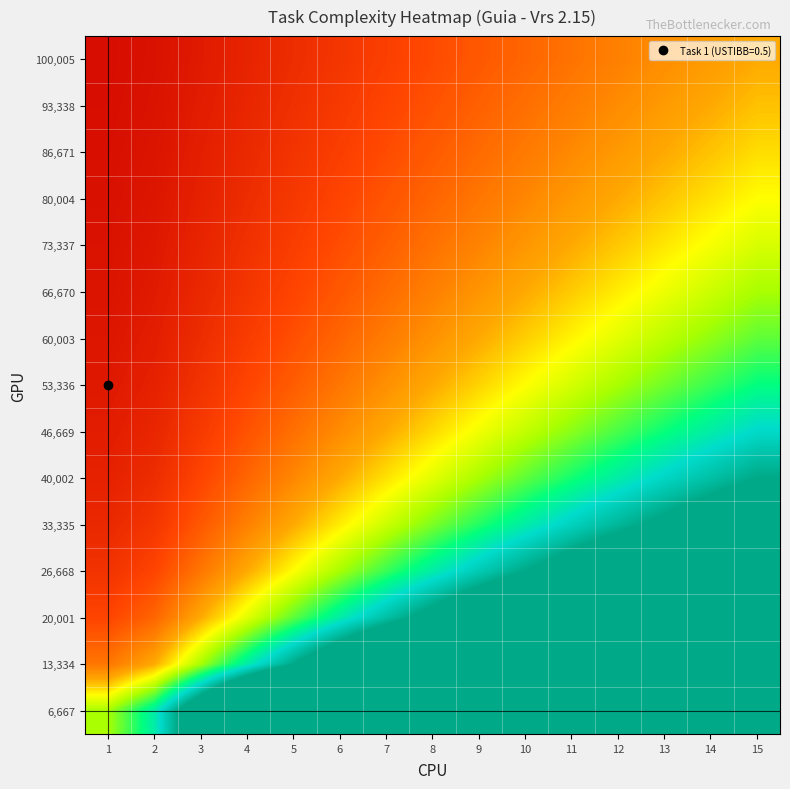

Reading left to right, extract all data points from this chart.

100,005: 1=0.1	2=0.1	3=0.2	4=0.3	5=0.3	6=0.4	7=0.5	8=0.5	9=0.6	10=0.7	11=0.7	12=0.8	13=0.9	14=0.9	15=1.0
93,338: 1=0.1	2=0.1	3=0.2	4=0.3	5=0.4	6=0.4	7=0.5	8=0.6	9=0.6	10=0.7	11=0.8	12=0.9	13=0.9	14=1.0	15=1.1
86,671: 1=0.1	2=0.2	3=0.2	4=0.3	5=0.4	6=0.5	7=0.5	8=0.6	9=0.7	10=0.8	11=0.8	12=0.9	13=1.0	14=1.1	15=1.2
80,004: 1=0.1	2=0.2	3=0.2	4=0.3	5=0.4	6=0.5	7=0.6	8=0.7	9=0.7	10=0.8	11=0.9	12=1.0	13=1.1	14=1.2	15=1.2
73,337: 1=0.1	2=0.2	3=0.3	4=0.4	5=0.5	6=0.5	7=0.6	8=0.7	9=0.8	10=0.9	11=1.0	12=1.1	13=1.2	14=1.3	15=1.4
66,670: 1=0.1	2=0.2	3=0.3	4=0.4	5=0.5	6=0.6	7=0.7	8=0.8	9=0.9	10=1.0	11=1.1	12=1.2	13=1.3	14=1.4	15=1.5
60,003: 1=0.2	2=0.2	3=0.3	4=0.4	5=0.6	6=0.7	7=0.8	8=0.9	9=1.0	10=1.1	11=1.2	12=1.3	13=1.4	14=1.6	15=1.7
53,336: 1=0.2	2=0.2	3=0.4	4=0.5	5=0.6	6=0.7	7=0.9	8=1.0	9=1.1	10=1.2	11=1.4	12=1.5	13=1.6	14=1.7	15=1.9
46,669: 1=0.2	2=0.3	3=0.4	4=0.6	5=0.7	6=0.9	7=1.0	8=1.1	9=1.3	10=1.4	11=1.6	12=1.7	13=1.9	14=2.0	15=2.1
40,002: 1=0.2	2=0.3	3=0.5	4=0.7	5=0.8	6=1.0	7=1.2	8=1.3	9=1.5	10=1.7	11=1.8	12=2.0	13=2.2	14=2.3	15=2.5
33,335: 1=0.3	2=0.4	3=0.6	4=0.8	5=1.0	6=1.2	7=1.4	8=1.6	9=1.8	10=2.0	11=2.2	12=2.4	13=2.6	14=2.8	15=3.0
26,668: 1=0.4	2=0.5	3=0.7	4=1.0	5=1.2	6=1.5	7=1.7	8=2.0	9=2.2	10=2.5	11=2.7	12=3.0	13=3.2	14=3.5	15=3.7
20,001: 1=0.5	2=0.7	3=1.0	4=1.3	5=1.7	6=2.0	7=2.3	8=2.7	9=3.0	10=3.3	11=3.7	12=4.0	13=4.3	14=4.7	15=5.0
13,334: 1=0.7	2=1.0	3=1.5	4=2.0	5=2.5	6=3.0	7=3.5	8=4.0	9=4.5	10=5.0	11=5.5	12=6.0	13=6.5	14=7.0	15=7.5
6,667: 1=1.5	2=2.0	3=3.0	4=4.0	5=5.0	6=6.0	7=7.0	8=8.0	9=9.0	10=10.0	11=11.0	12=12.0	13=13.0	14=14.0	15=15.0